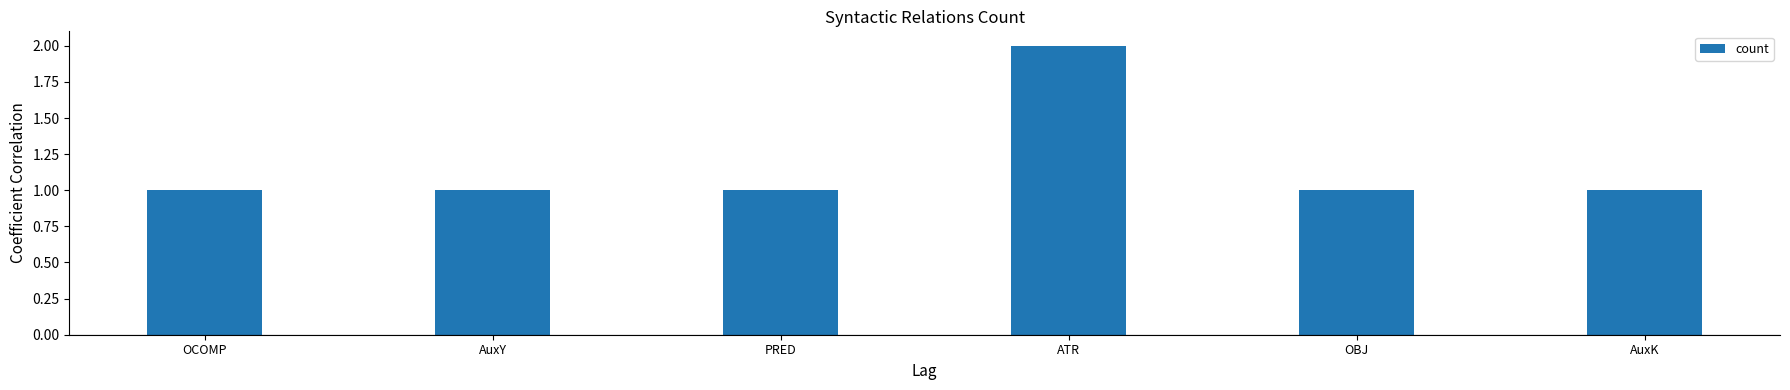

Reading left to right, what are all the values shown in this chart?

OCOMP=1	AuxY=1	PRED=1	ATR=2	OBJ=1	AuxK=1